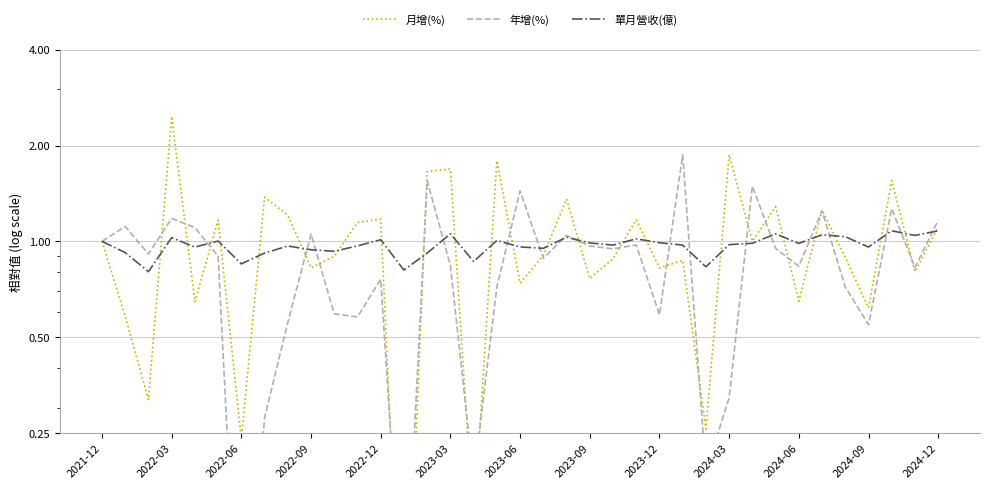

How many interior local peaks does the 年增(%) series have?

12